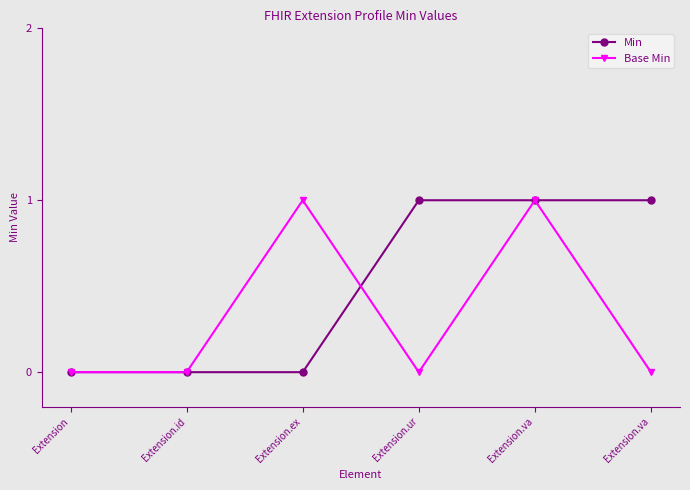

How many categories are shown in the chart?

6